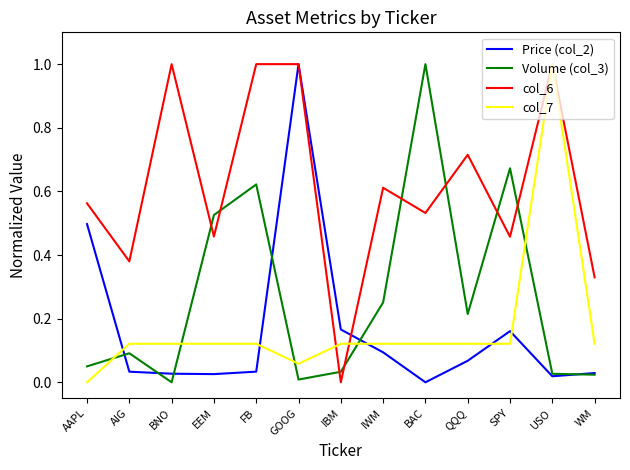

Which series has the largest total across all categories?

col_6